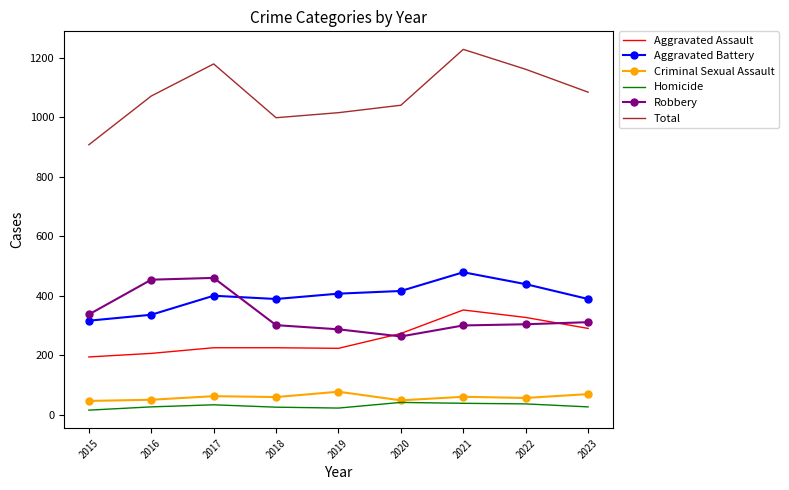

What value does the Criminal Sexual Assault series have at 2017?

62